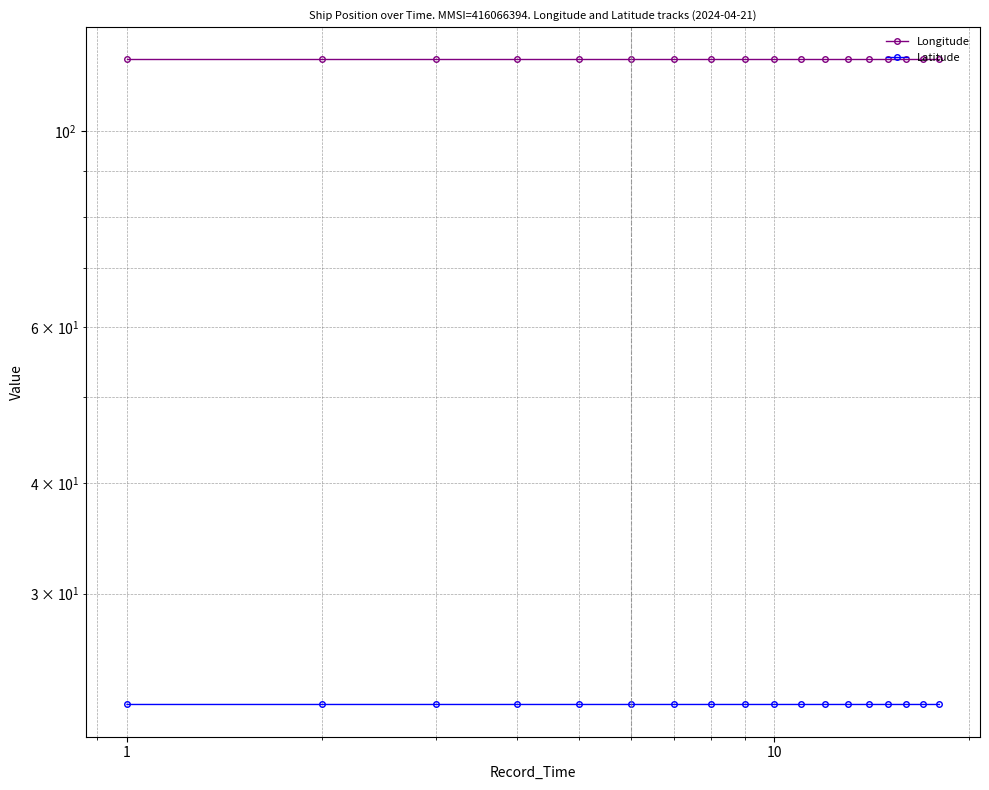

What is the value of the Longitude point at the 4th from the left?

120.4